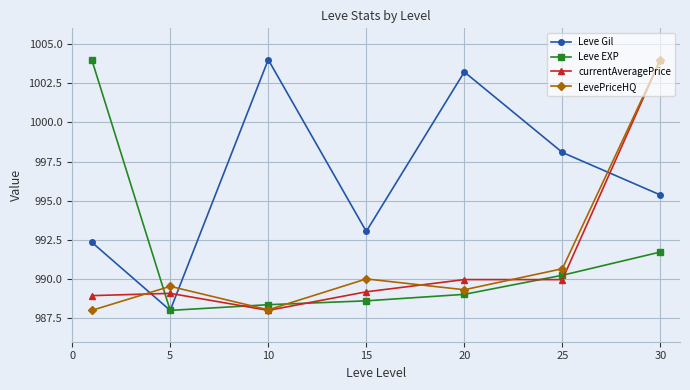

What is the value of the Leve EXP point at the 6th from the left?

990.2